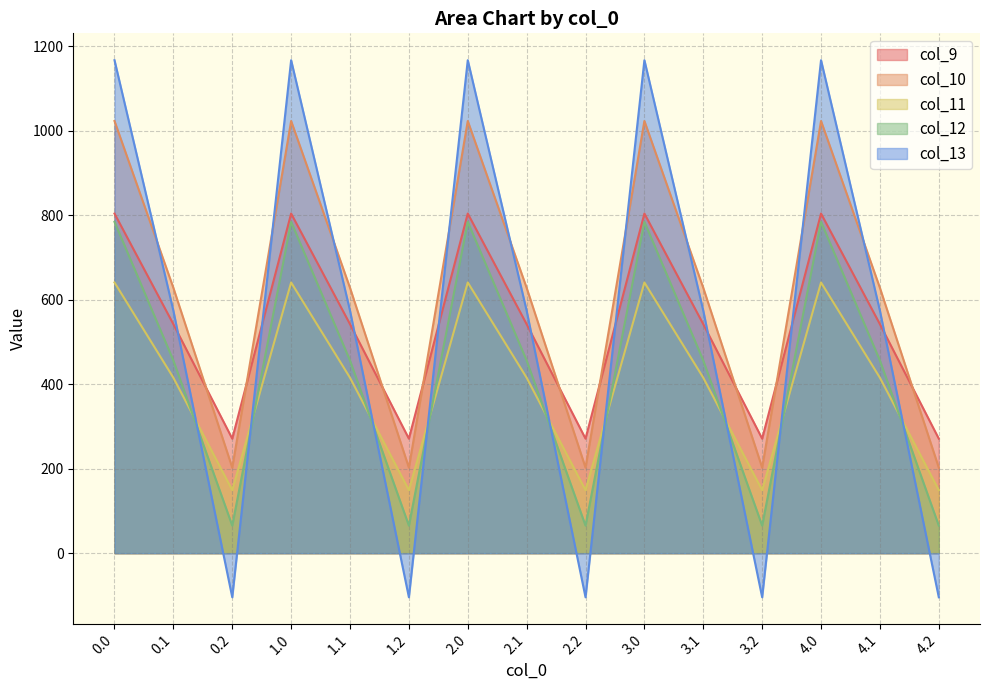

Rank the series at 2.1 from highest to lowest value.

col_10, col_13, col_9, col_12, col_11